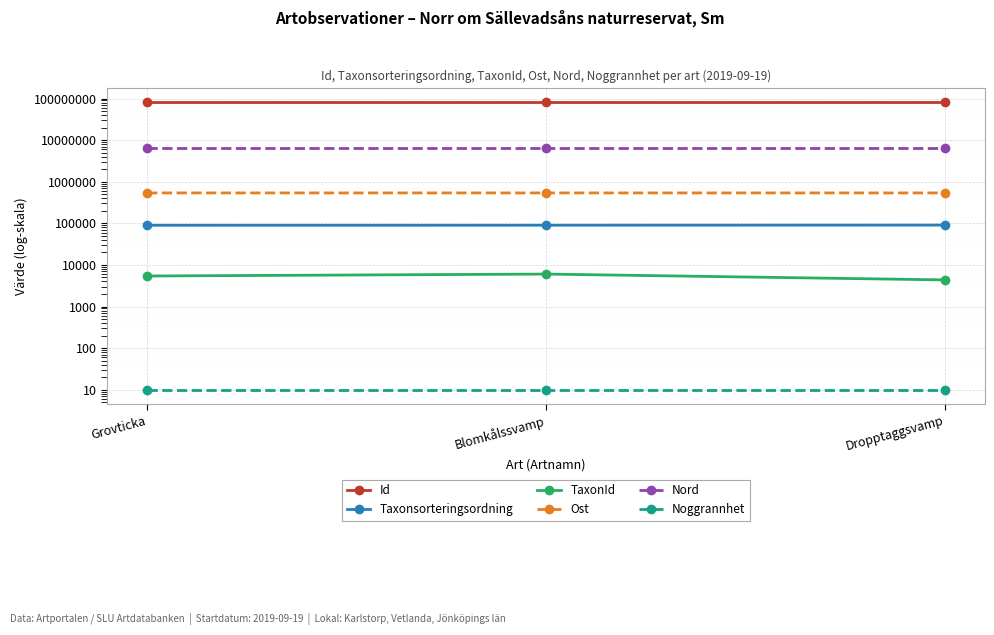

At which category does the chart reach its peak across all series?

Dropptaggsvamp